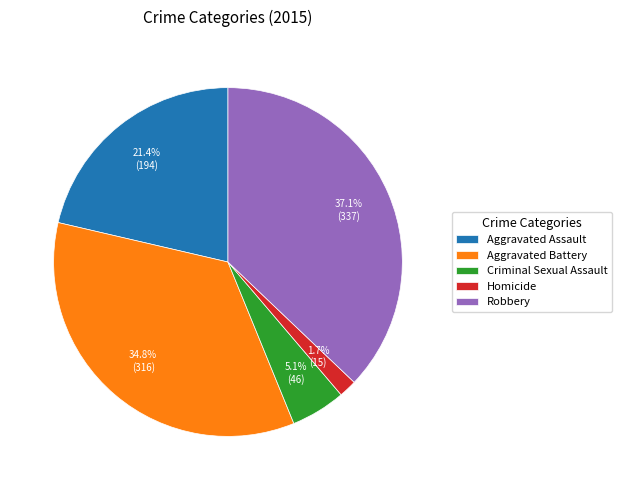

To the nearest percent, what portion does Aggravated Assault represent?

21%